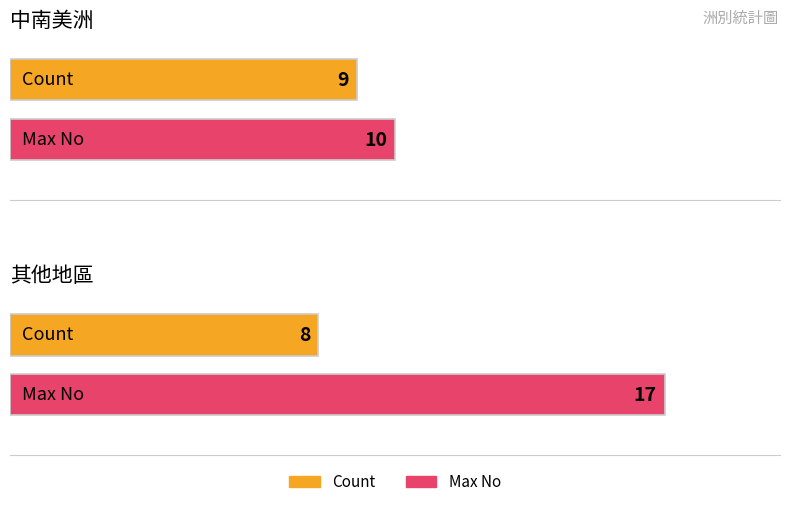

Is the value of Max No at 其他地區 greater than the value of Count at 中南美洲?

Yes